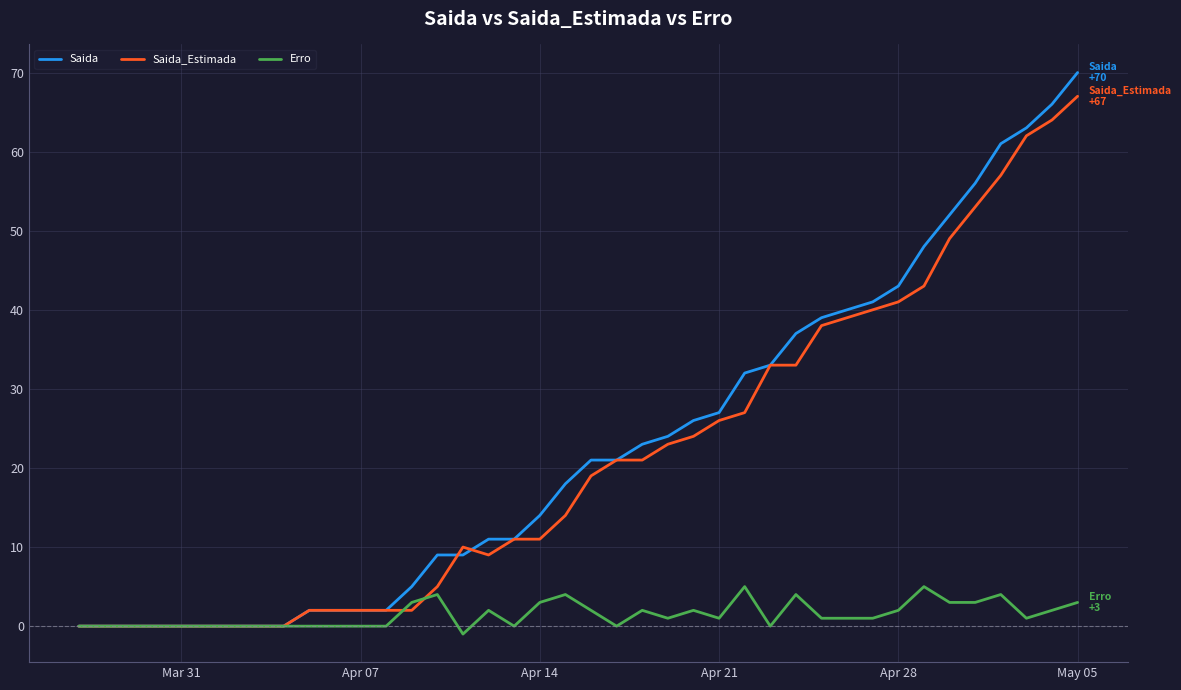

What is the maximum value for Saida?

70